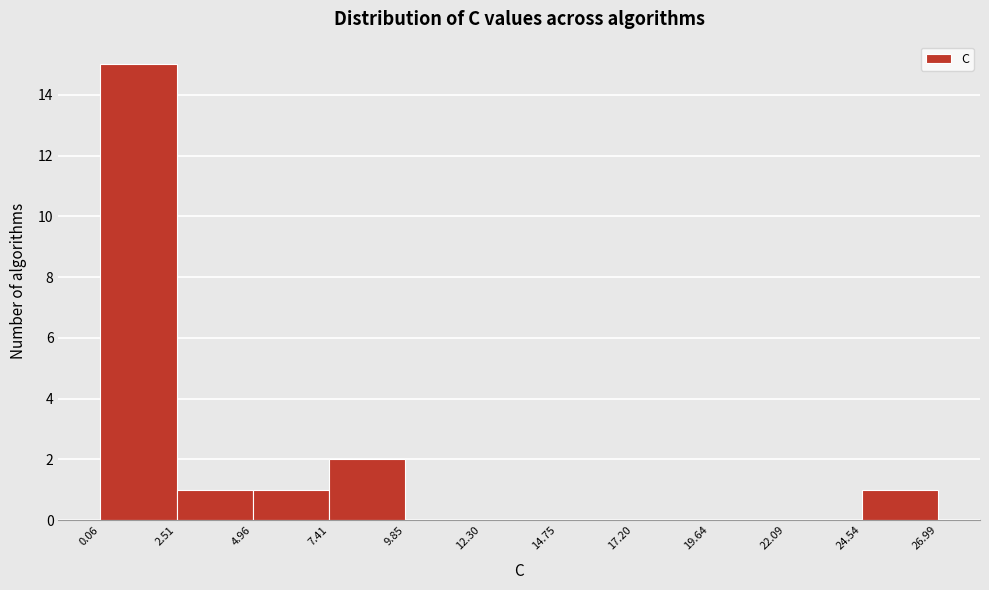

Over which range of the x-axis is the bar tallest?

0.06 to 2.51